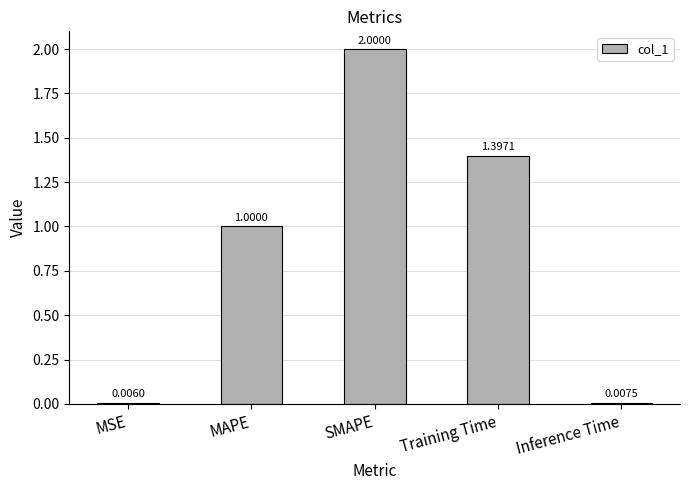

What is the sum of all values?

4.4